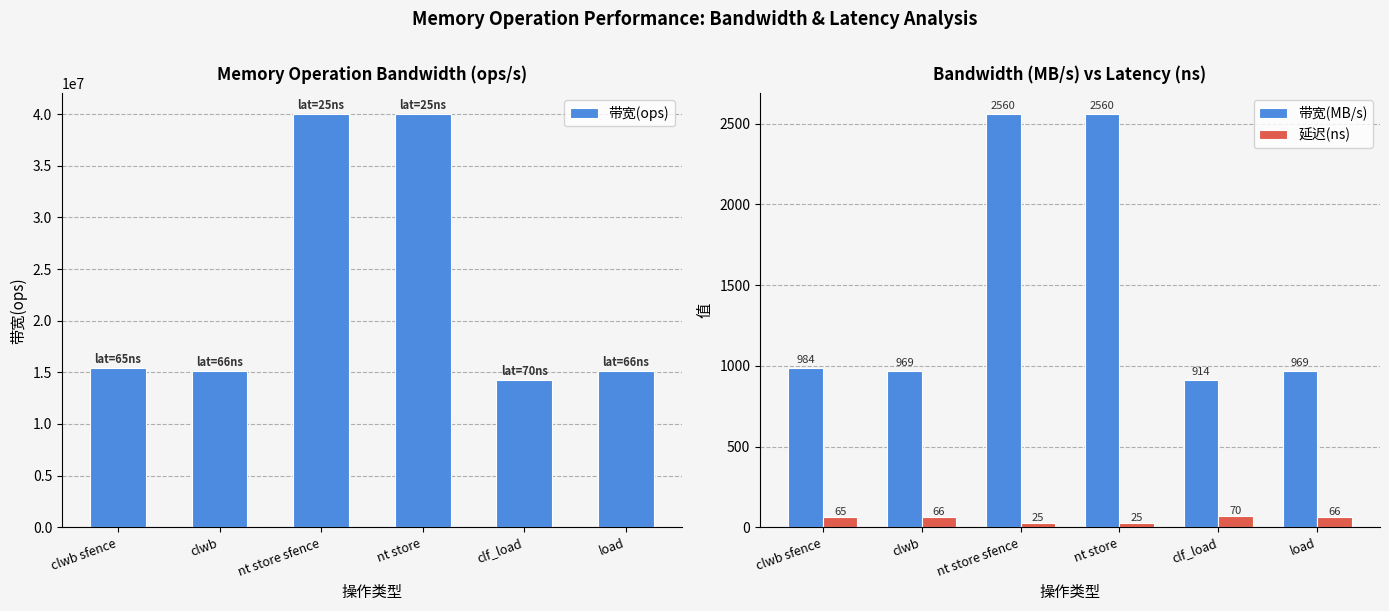

What is the sum of the 带宽(ops) values at clf_load and nt store sfence?

54285714